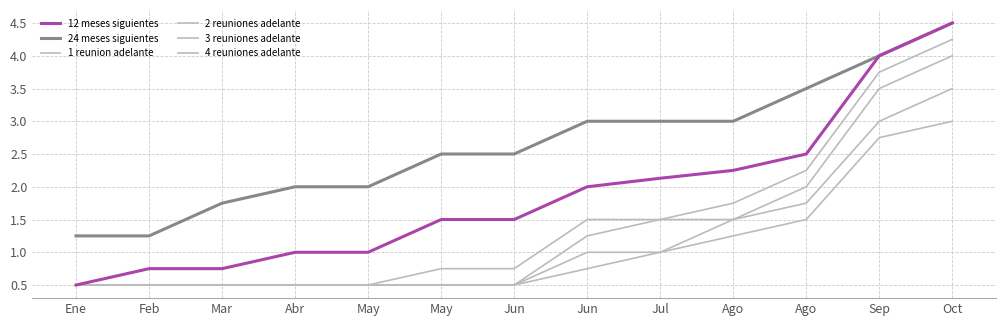

Does the chart display data point markers on the line(s)?

No